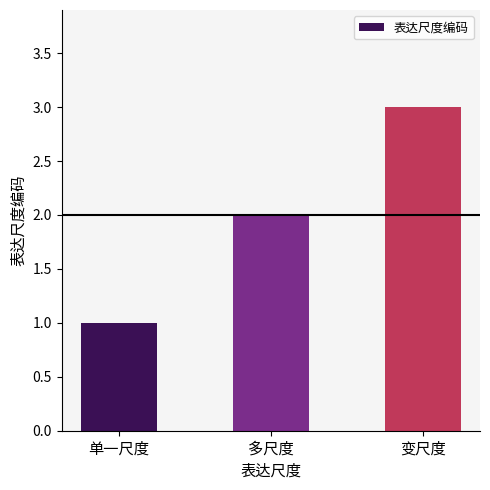

Rank the categories by value from highest to lowest.

变尺度, 多尺度, 单一尺度